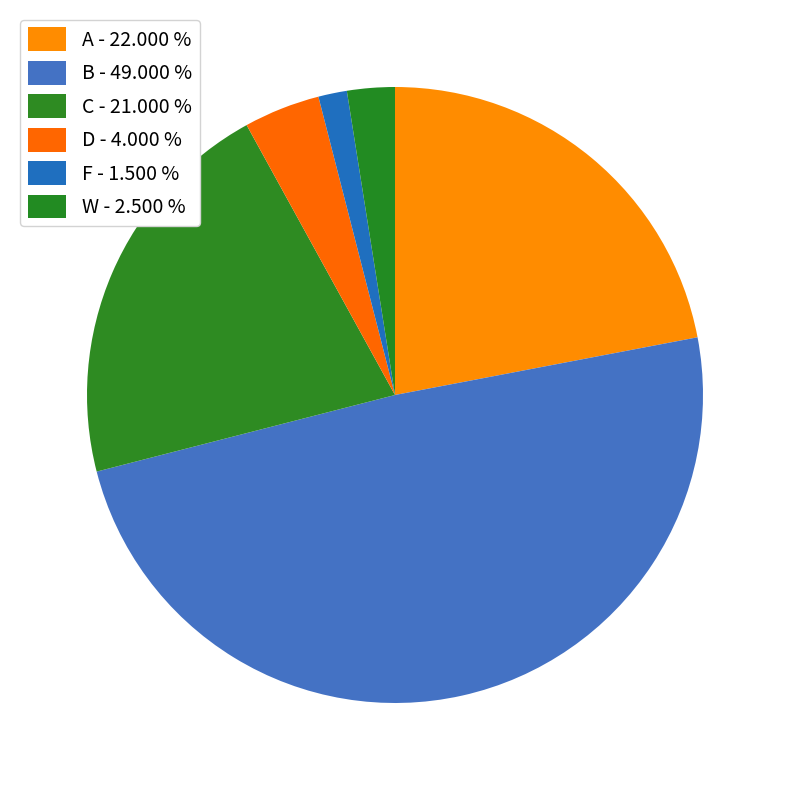

How many slices are in this pie chart?

6